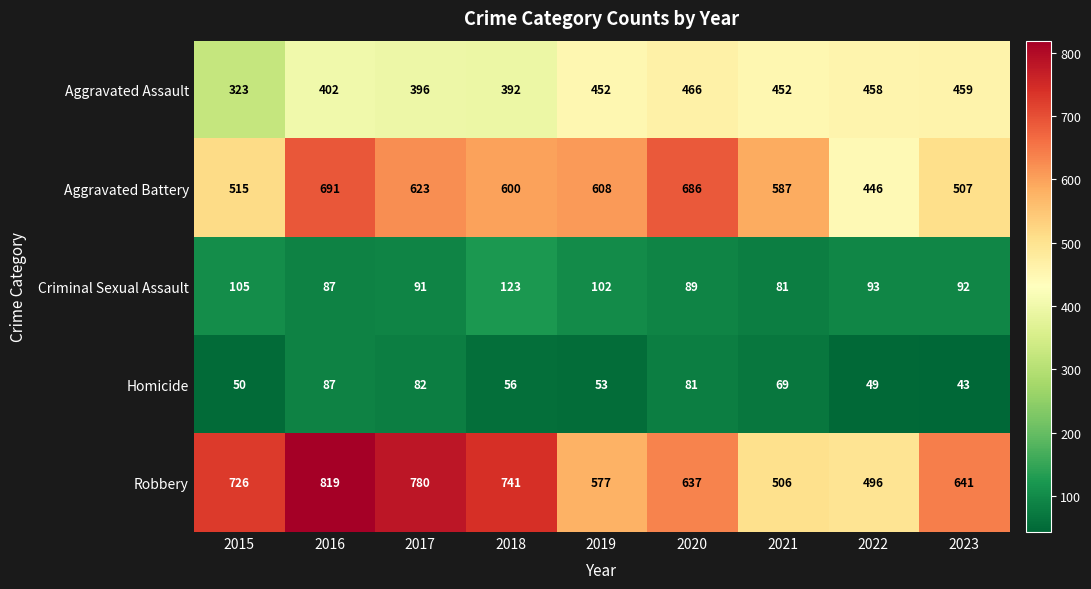

How many data points does each series have?

9